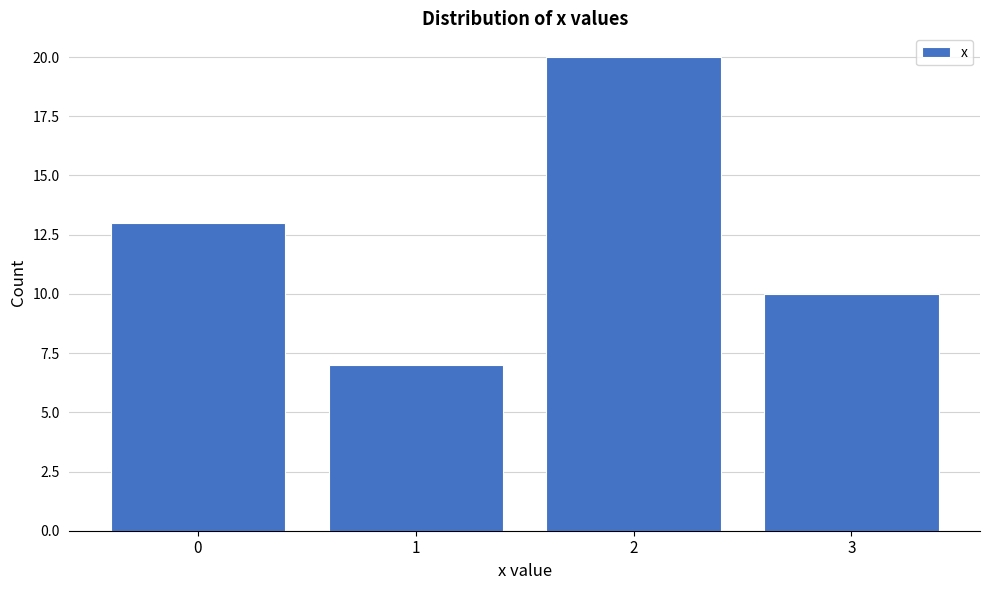

Reading left to right, transcribe this chart: for each bar, give the range it covers on the x-axis and its height. The values are not printed on the chart, so give them approximately, as read against the axis.

-0.5 to 0.5: 13
0.5 to 1.5: 7
1.5 to 2.5: 20
2.5 to 3.5: 10